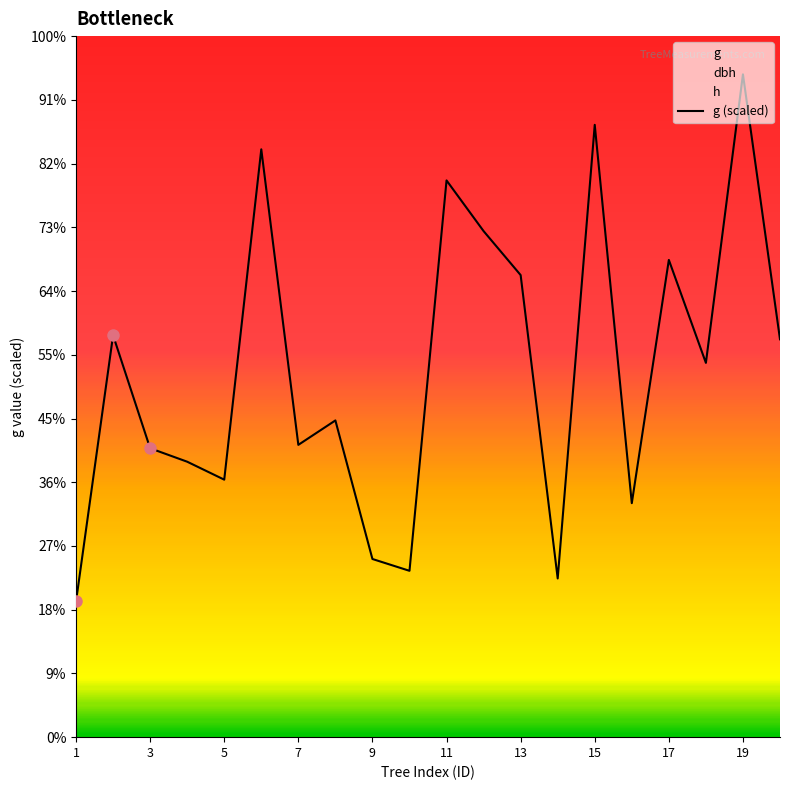

Does the chart have visible grid lines?

No